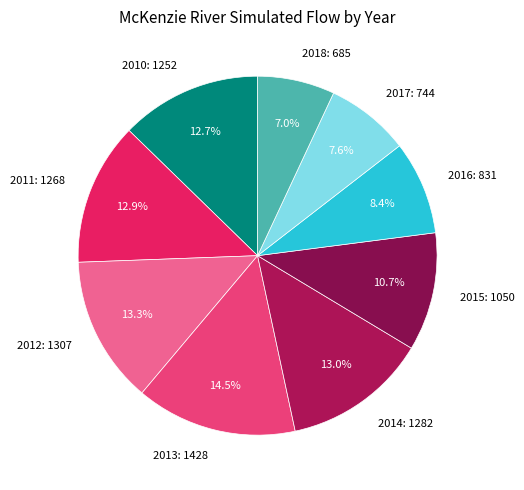

Count the number of slices in the pie.

9